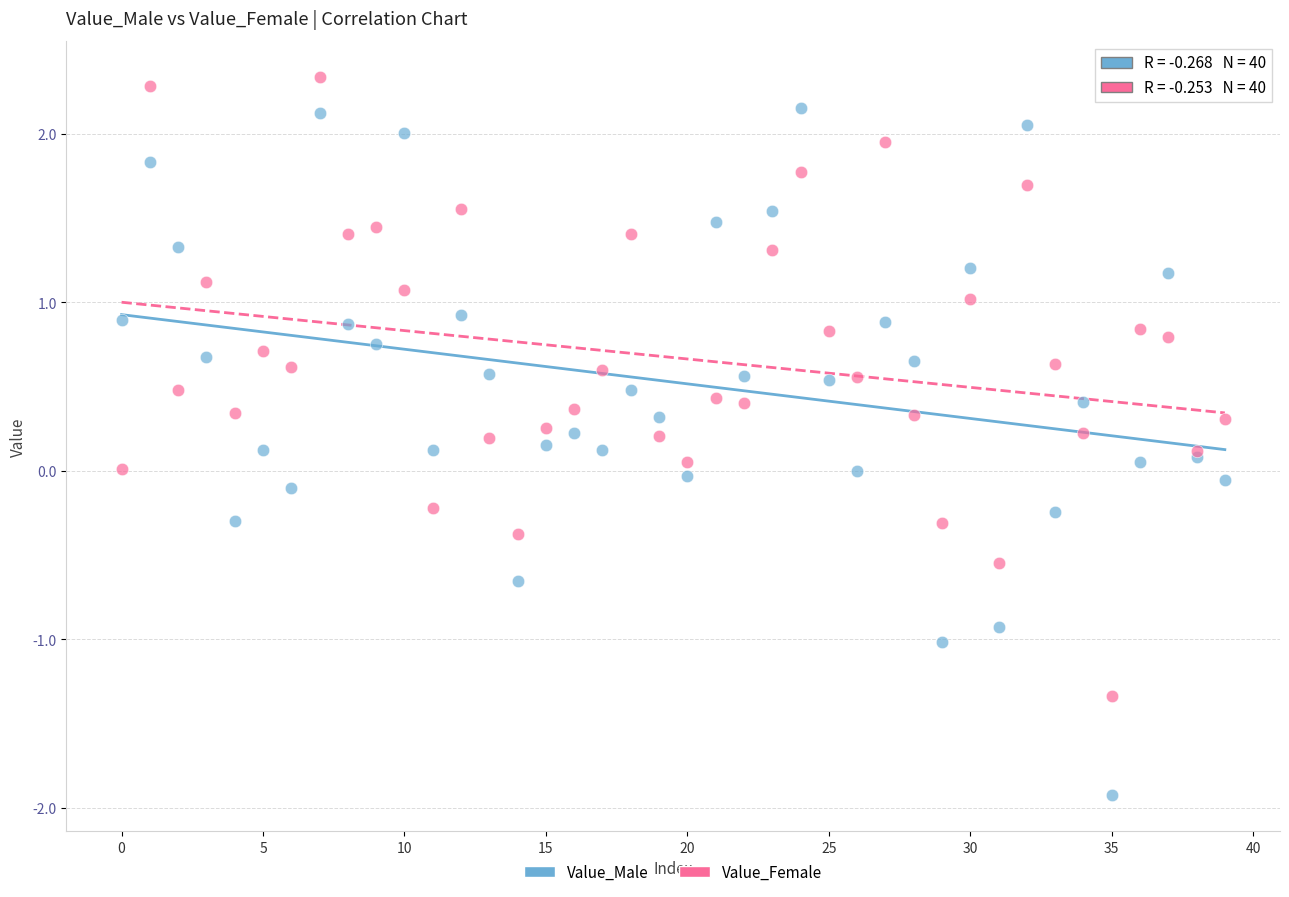

What are all the series names shown in the legend?

Value_Male, Value_Female